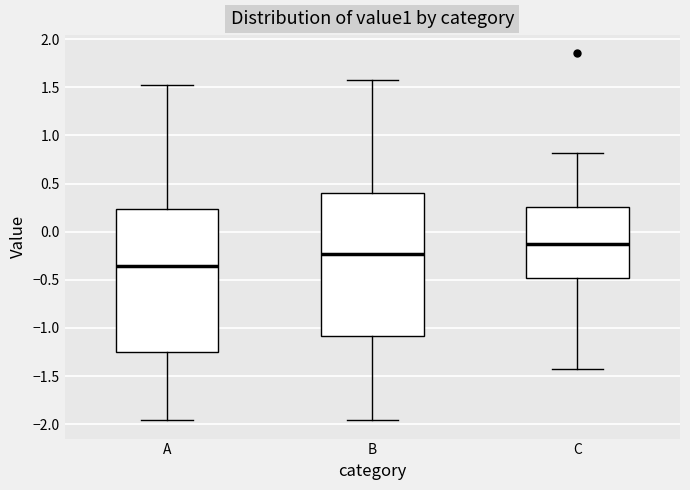

Reading left to right, read every box against the y-axis: the position of its median line, the range the box covers, and the ends of its whiskers. The values are not printed on the chart, so give them approximately, as read against the axis.

A: median -0.35, box -1.25 to 0.25, whiskers -1.95 to 1.50
B: median -0.25, box -1.10 to 0.40, whiskers -1.95 to 1.60
C: median -0.10, box -0.50 to 0.25, whiskers -1.40 to 0.80